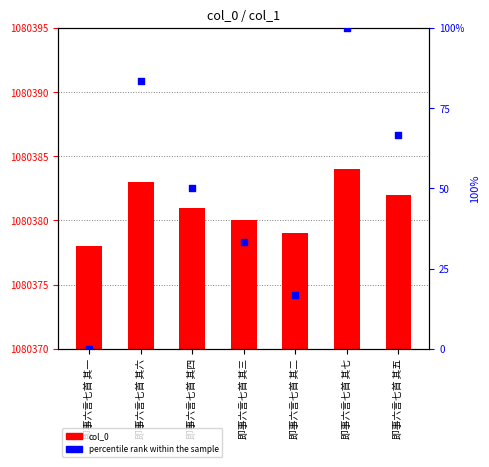

Which series has the largest Y range (max minus min)?

percentile rank